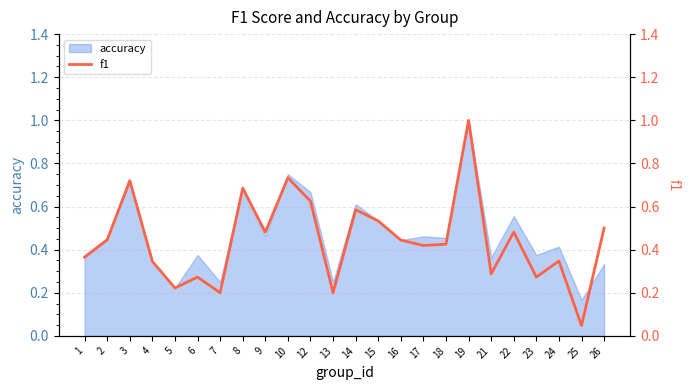

How many lines are shown in the chart?

1